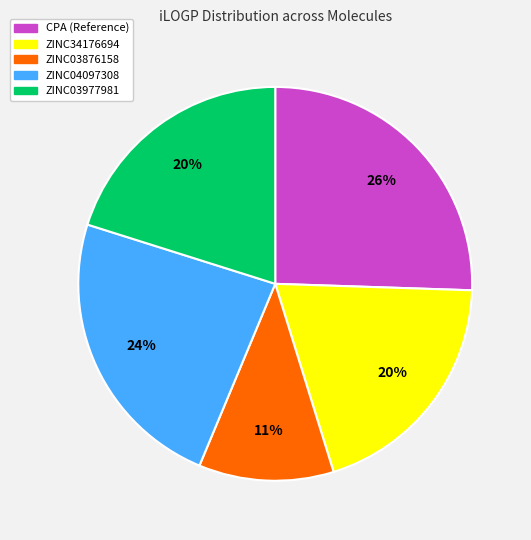

What percentage is the CPA (Reference) slice, to the nearest percent?

26%